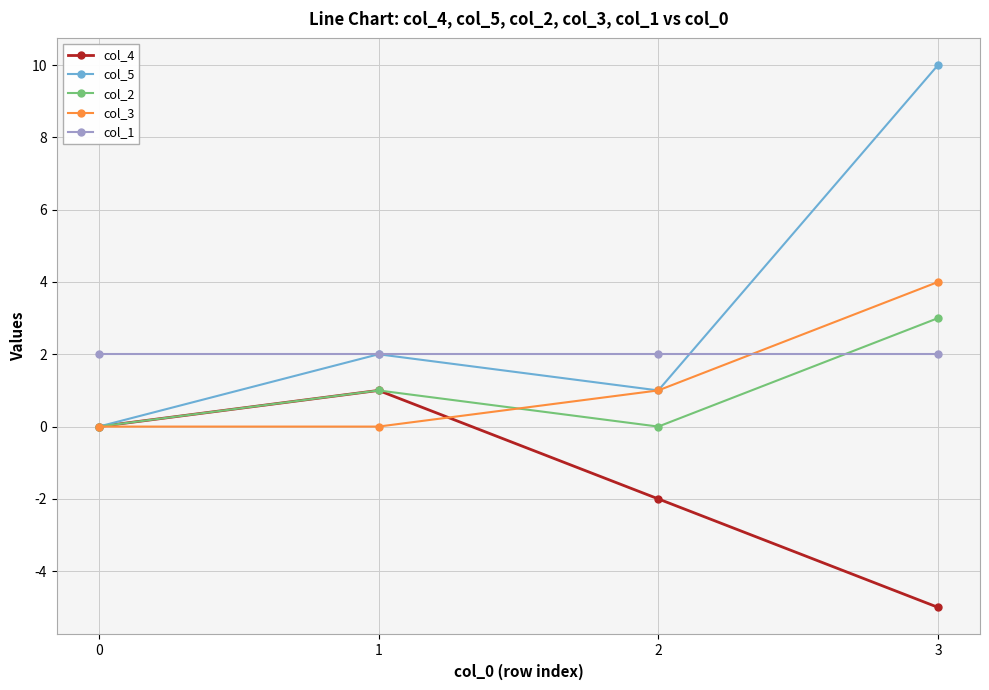

Which series has the largest total across all categories?

col_5